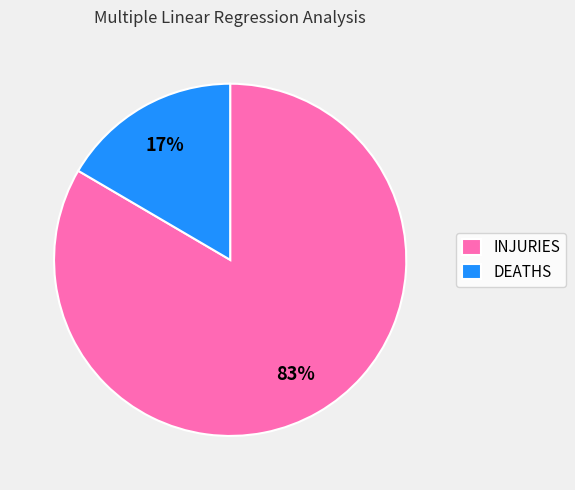

Which has a higher value, INJURIES or DEATHS?

INJURIES